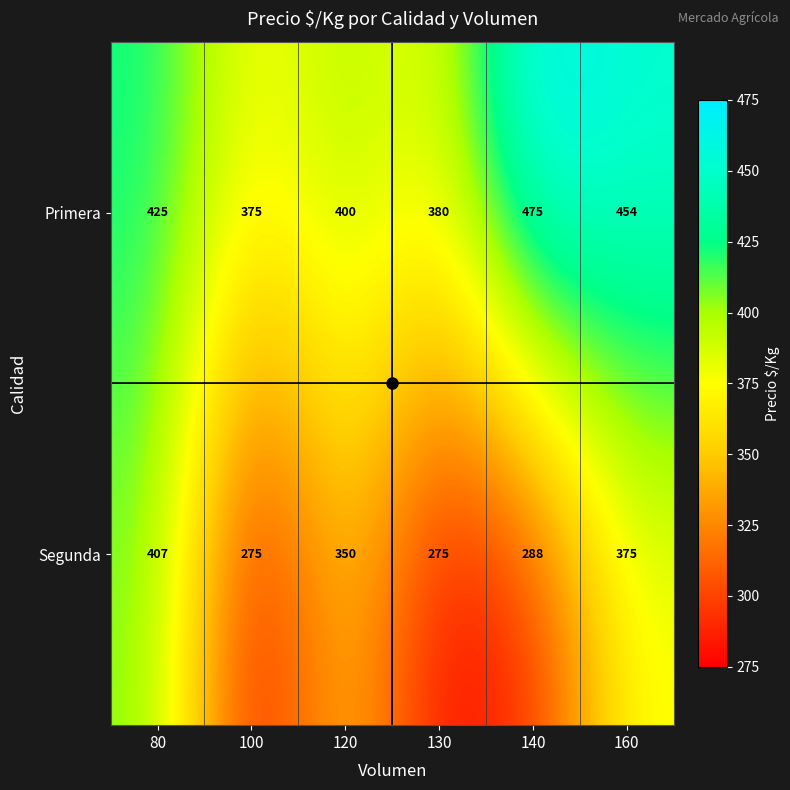

Where does the Segunda series first go above 350?

80